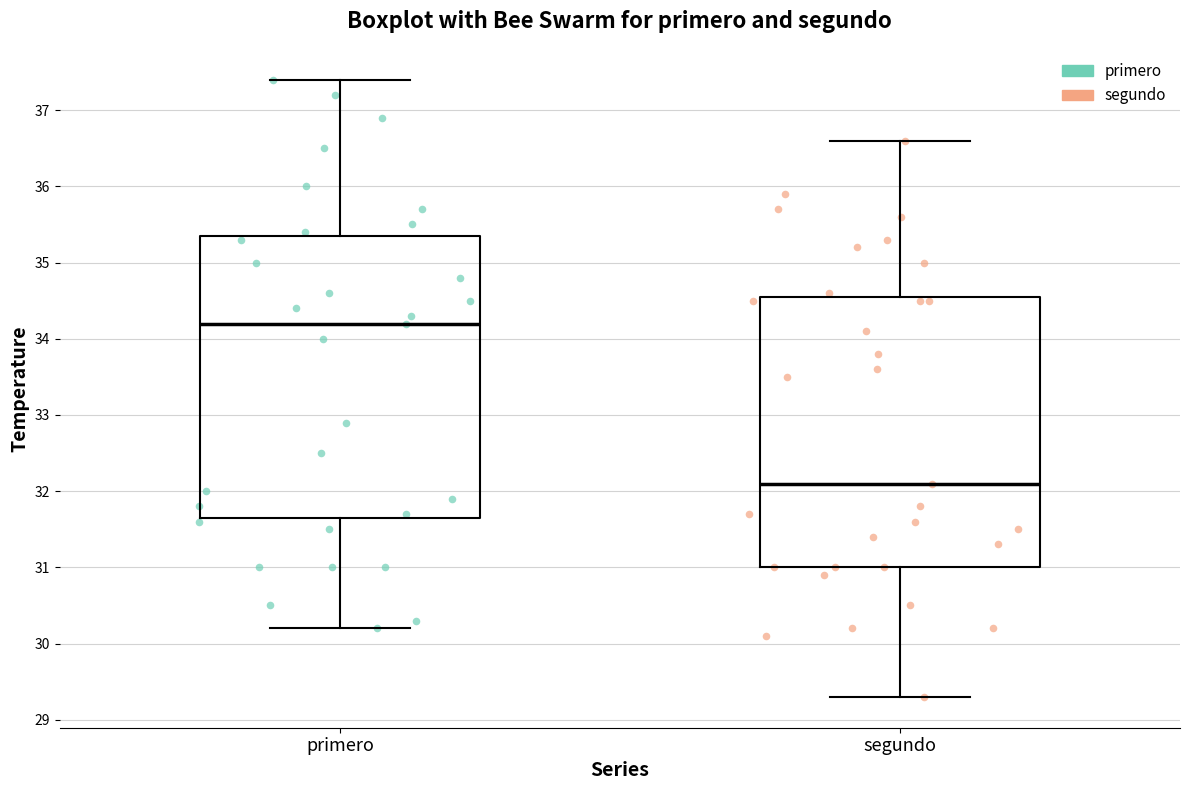

Comparing the boxes themselves (not the whiskers), which one is the tallest?

primero